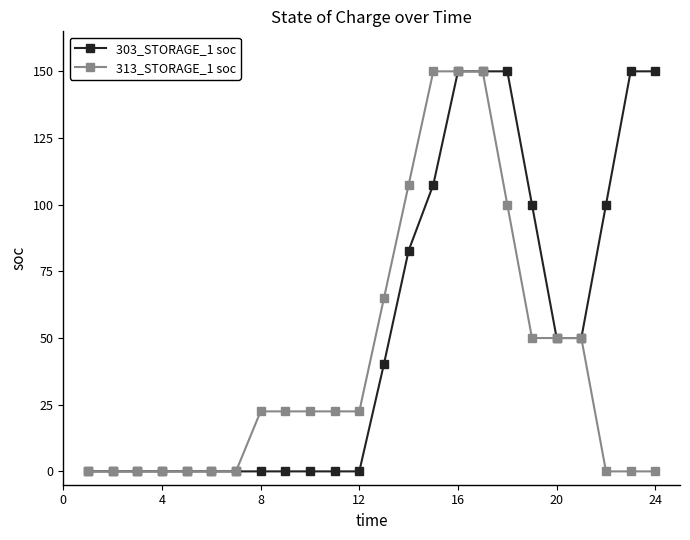

What is the value of the 313_STORAGE_1 soc point at the 14th from the left?

107.5